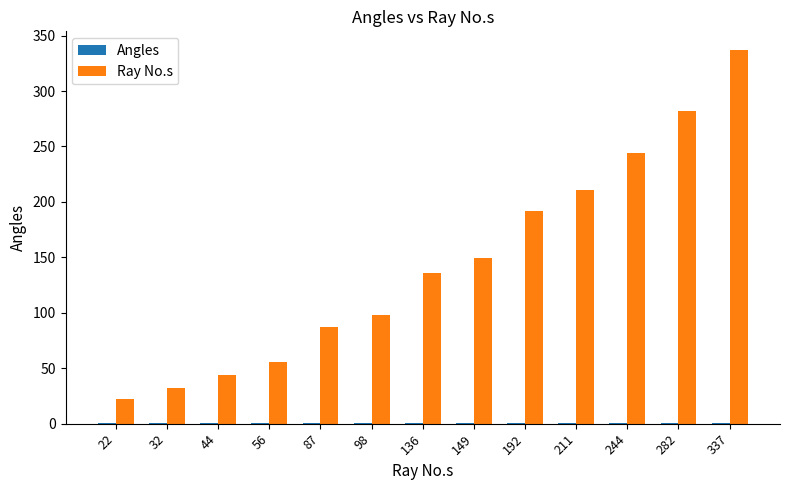

At which label is Ray No.s closest to 179?

192